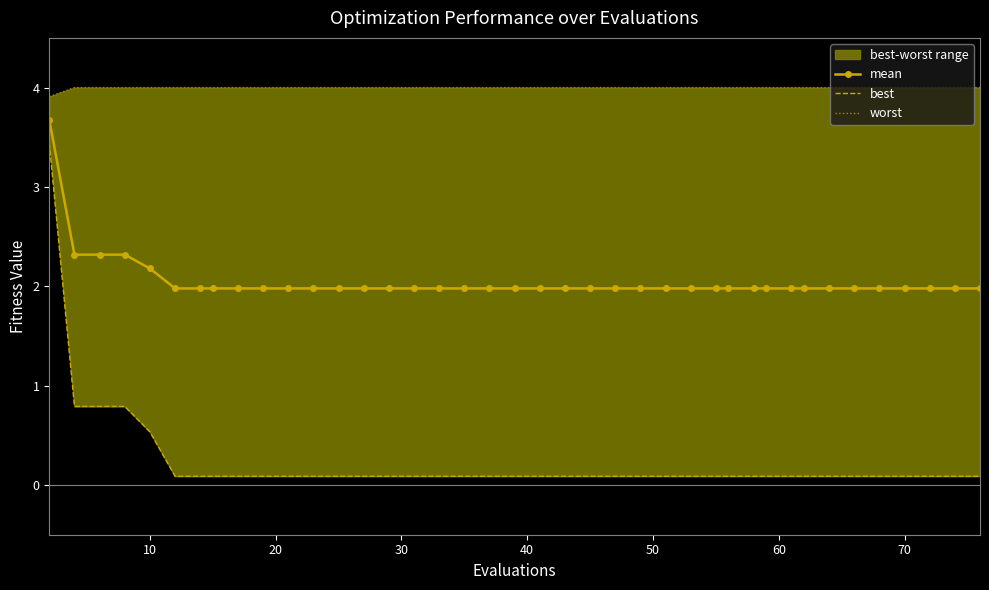

True or false: best and mean intersect in this chart.

False